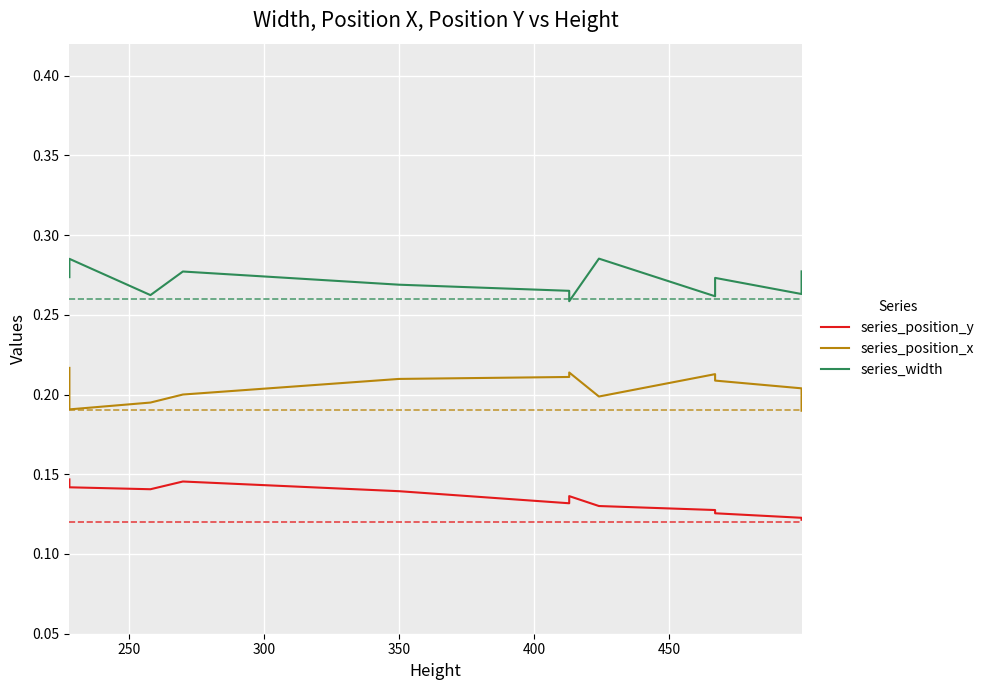

What is the sum of the series_position_x values at 250 and 400?

0.4